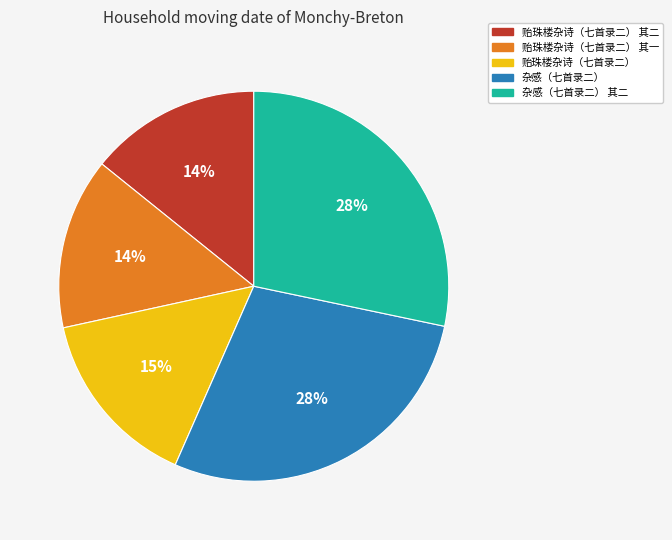

Do 贻珠楼杂诗（七首录二） and 贻珠楼杂诗（七首录二） 其二 together represent more than half of the pie?

No